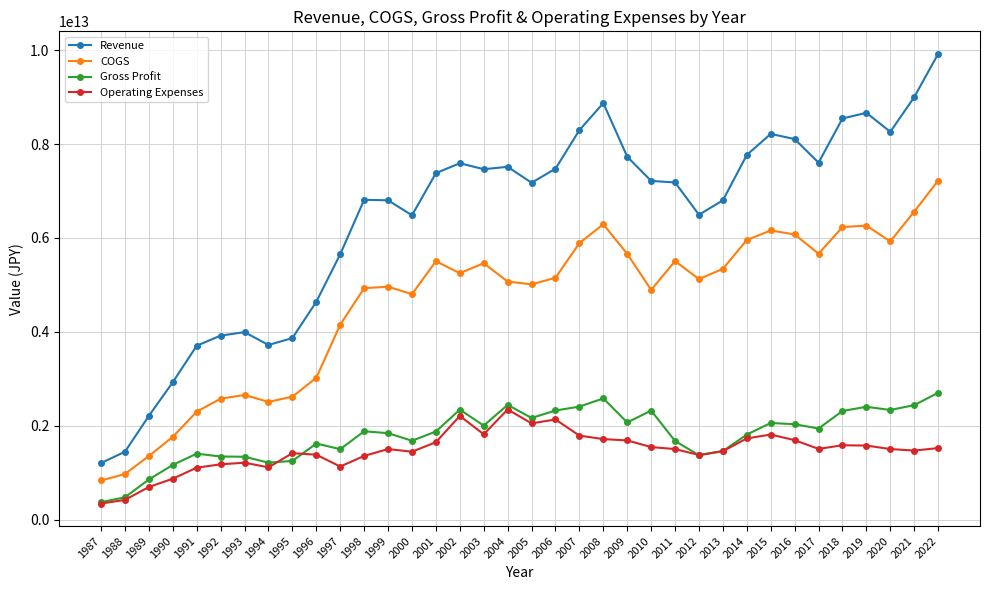

The value of Gross Profit at 1989 is 1182276198632. True or false?

False